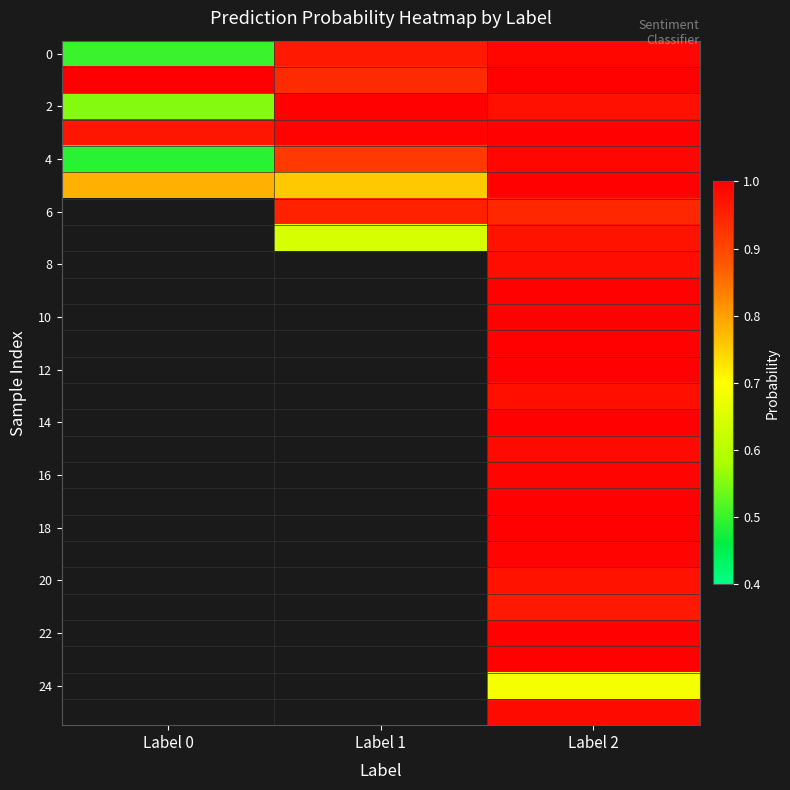

What is the sum of all 4 values?

2.4